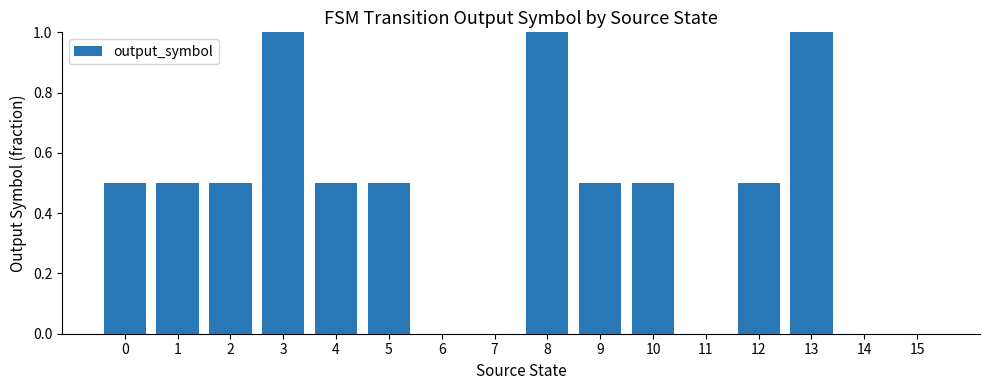

What is the maximum value shown in the chart?

1.0